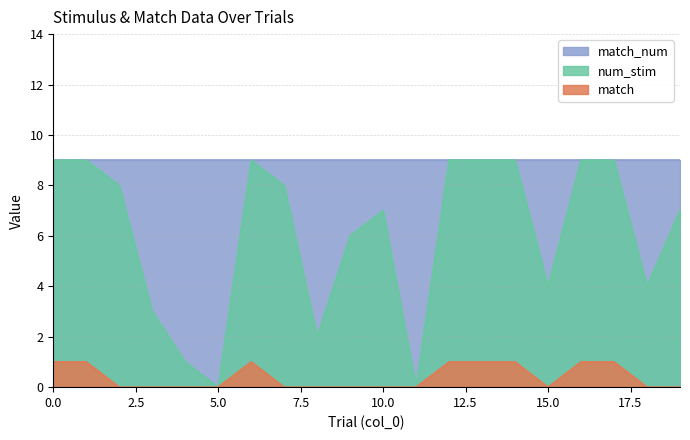

How many match values are between 0 and 1?

20